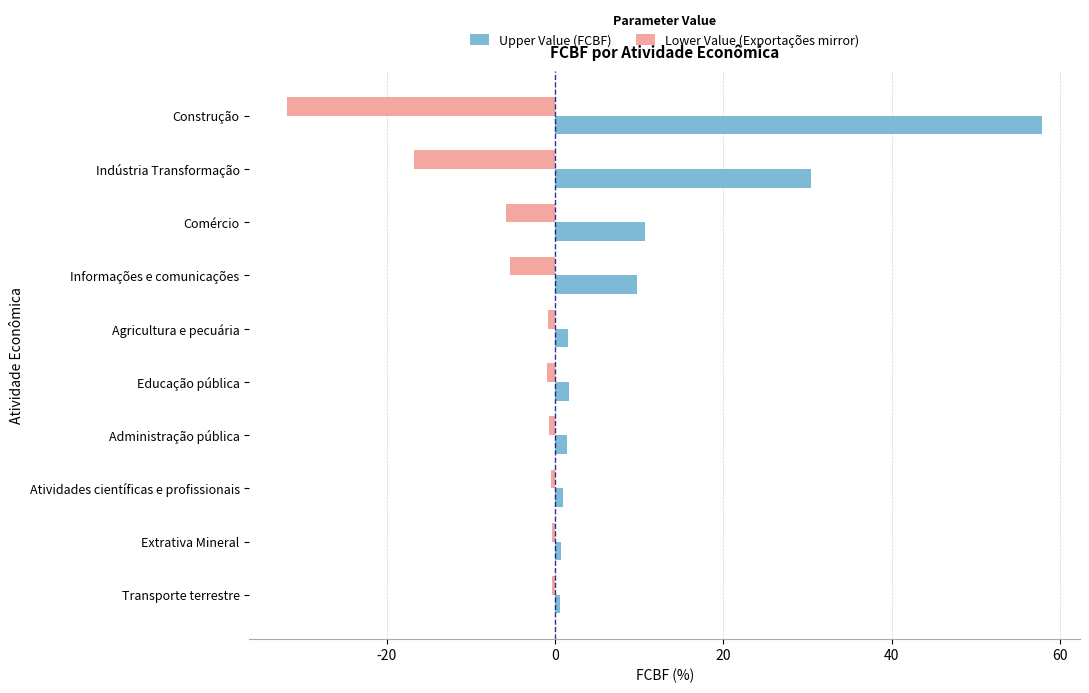

The value of Upper Value (FCBF) at Informações e comunicações is 9.8. True or false?

True